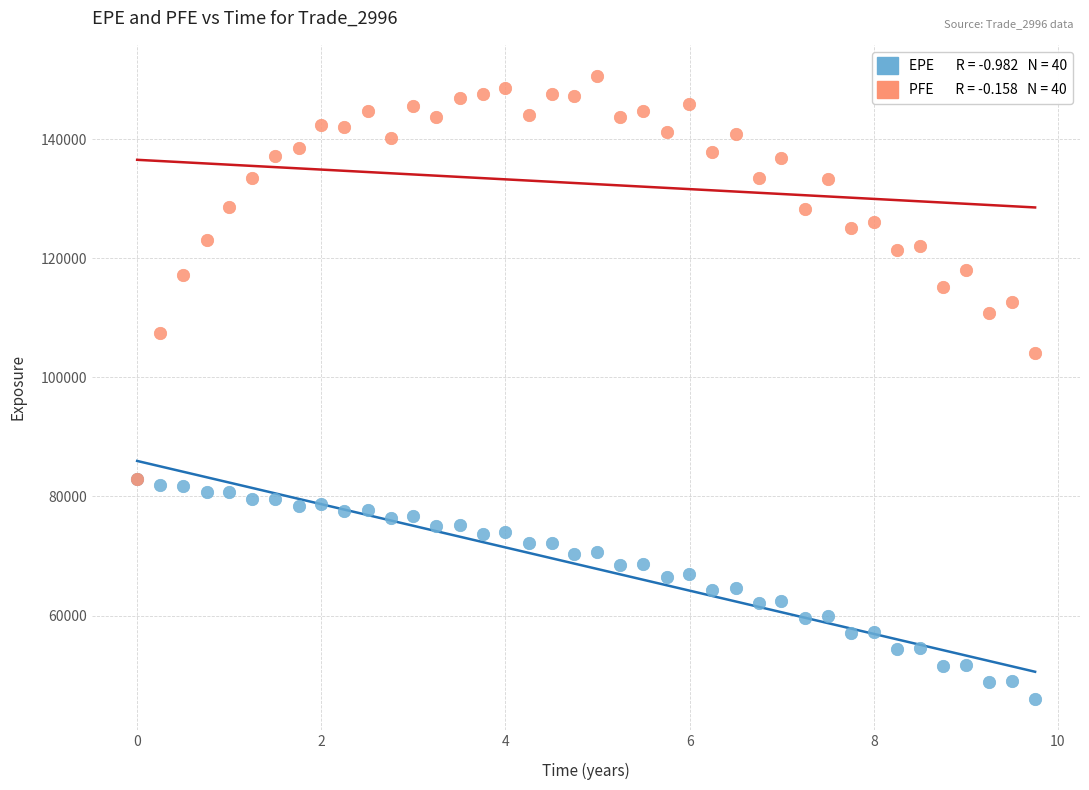

Across all series, what Y value is closest to 98312?

104106.0